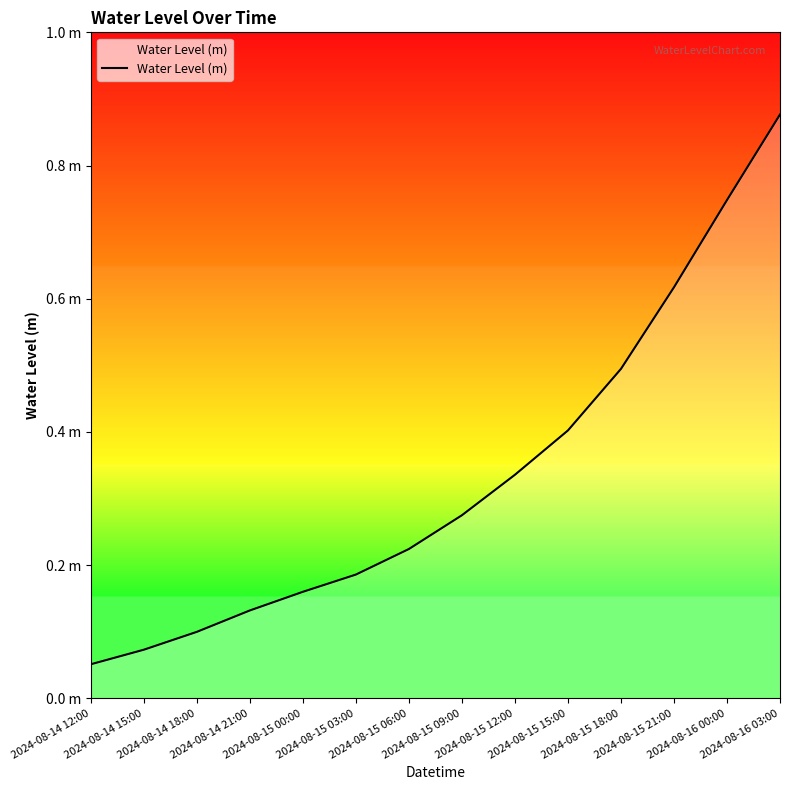

Is this an area chart (filled region under the line)?

Yes